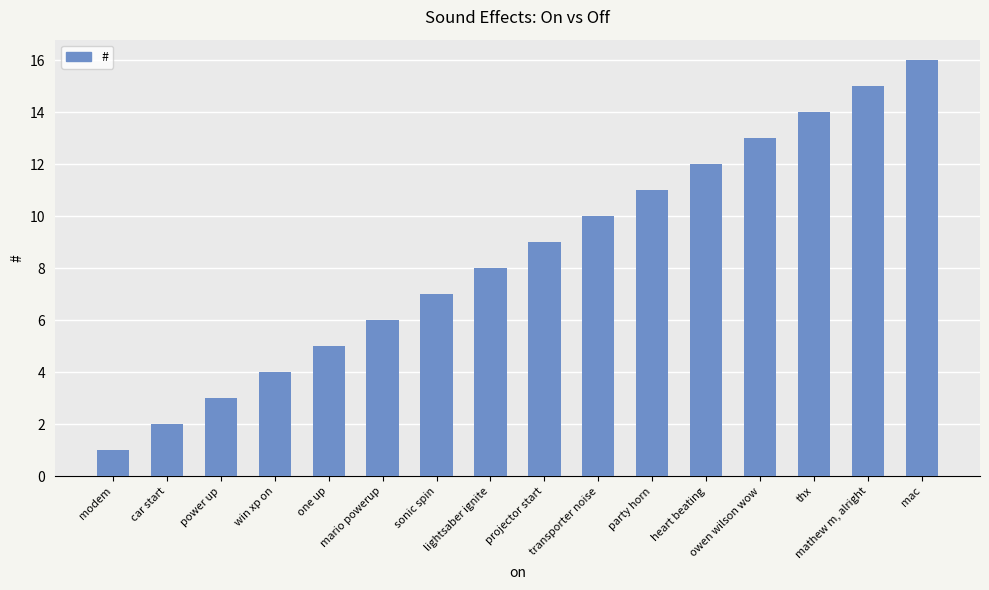

Which label corresponds to the largest value in the chart?

mac